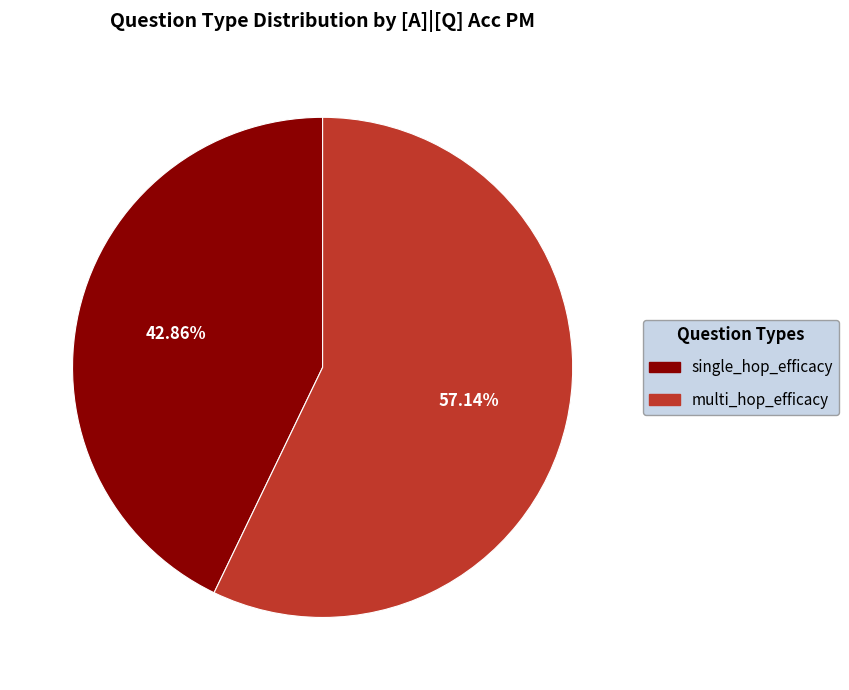

To the nearest percent, what is the difference between the largest and smallest slice percentages?

14%